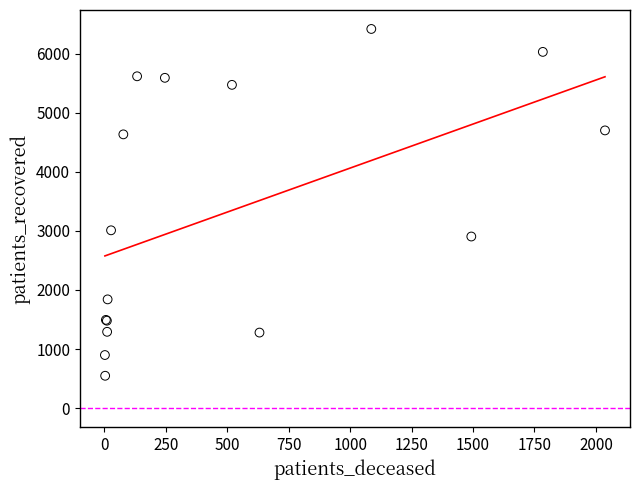

What Y value in the scatter plot is closest to 3483?

3010